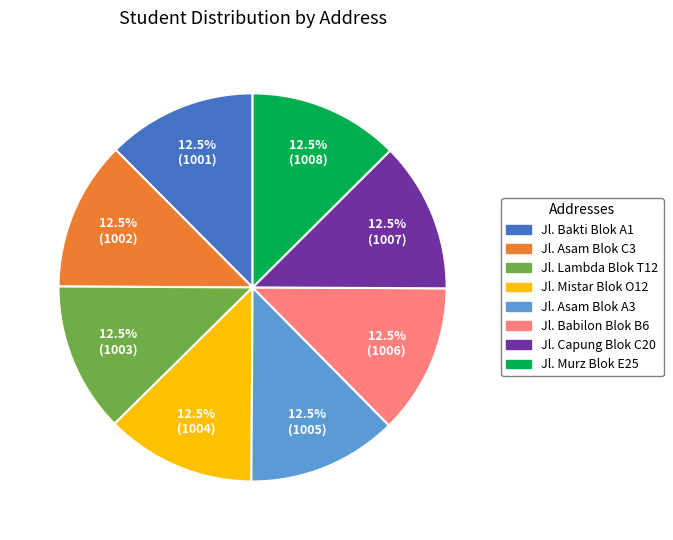

What is the ratio of the value at Jl. Capung Blok C20 to the value at Jl. Bakti Blok A1?

1.0